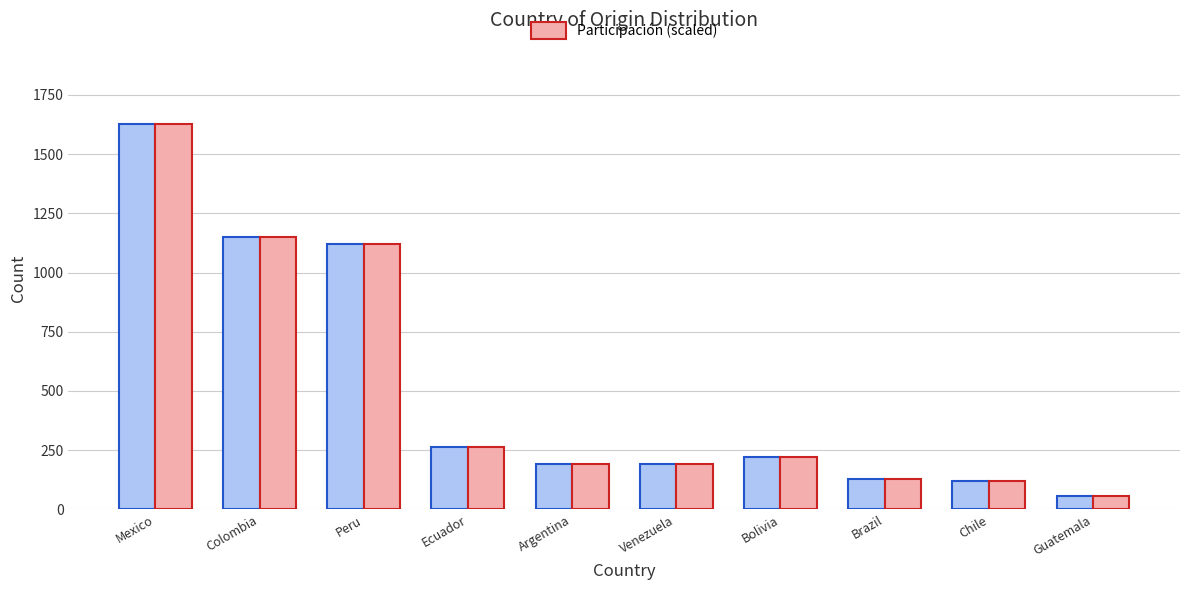

At which category is the sum across all series the highest?

Mexico